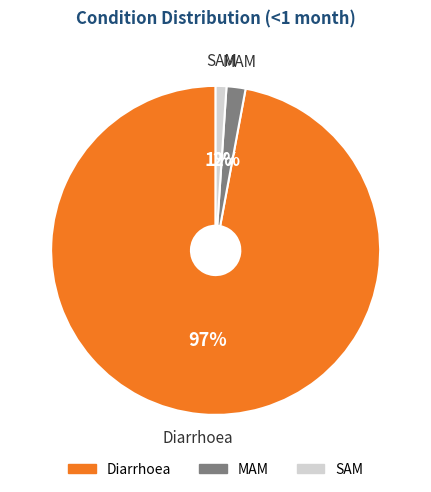

How many segments does this pie chart have?

3